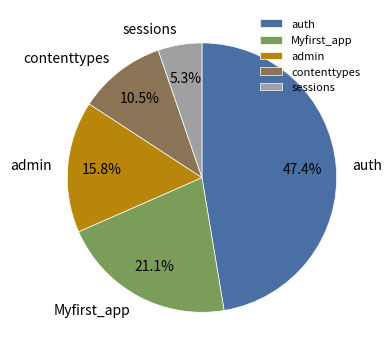

To the nearest percent, what is the combined percentage of Myfirst_app and auth?

68%